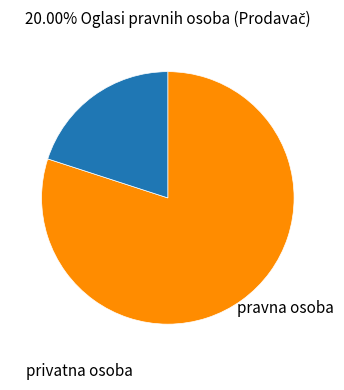

How many slices are in this pie chart?

2